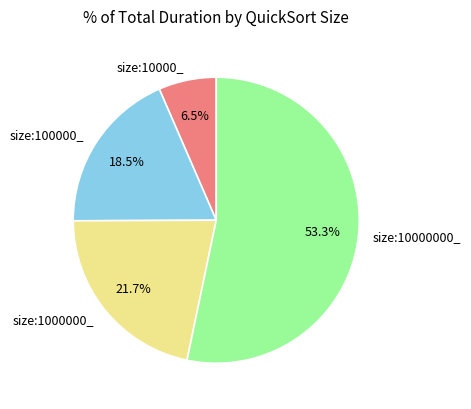

Combined, do size:100000_ and size:10000000_ account for over 50%?

Yes